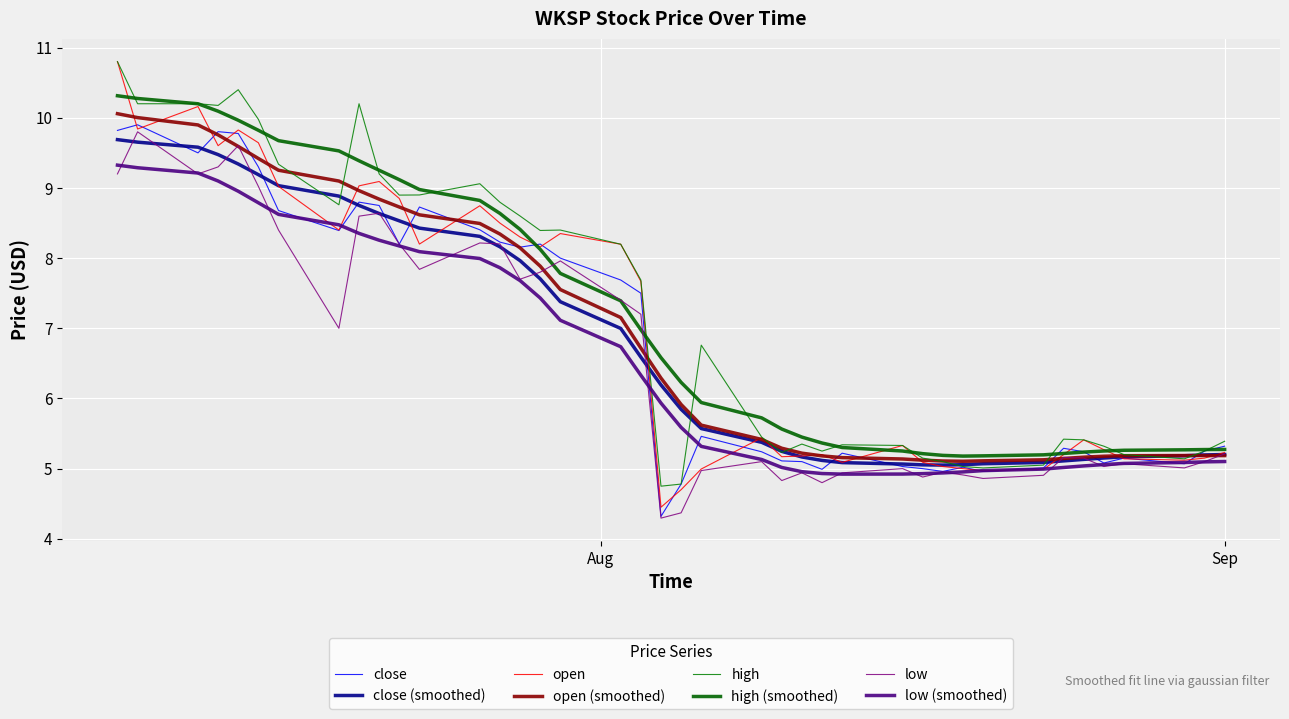

How many lines are shown in the chart?

8